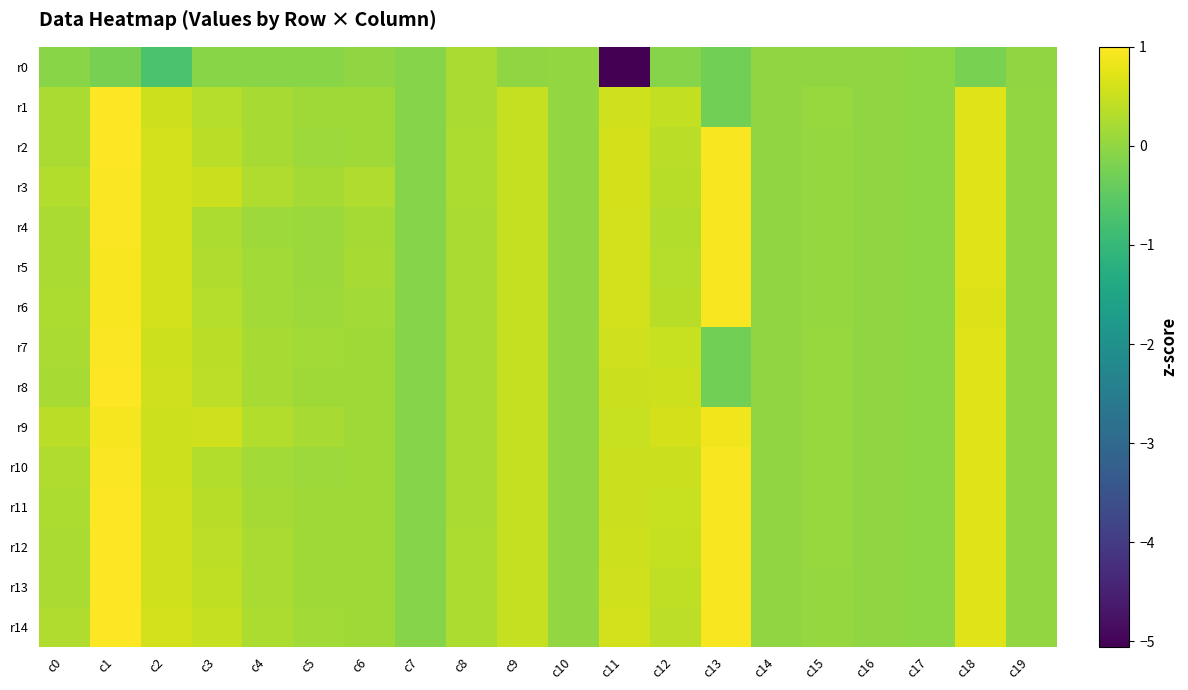

Count the number of data series in this chart.

15